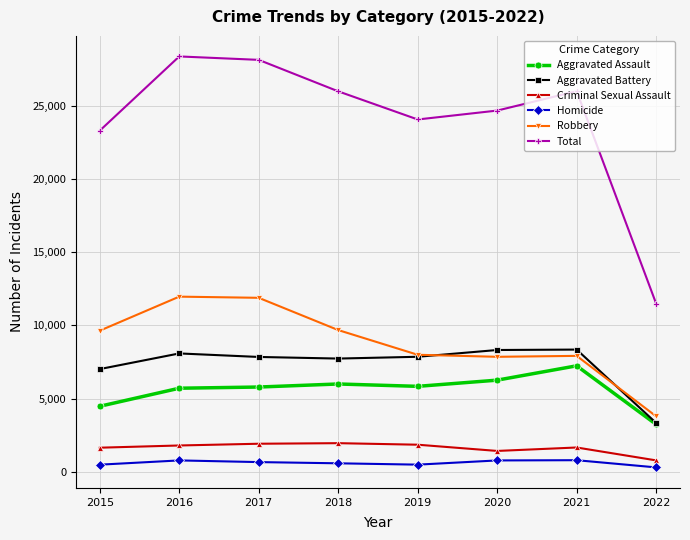

Which series has the widest spread of values?

Total